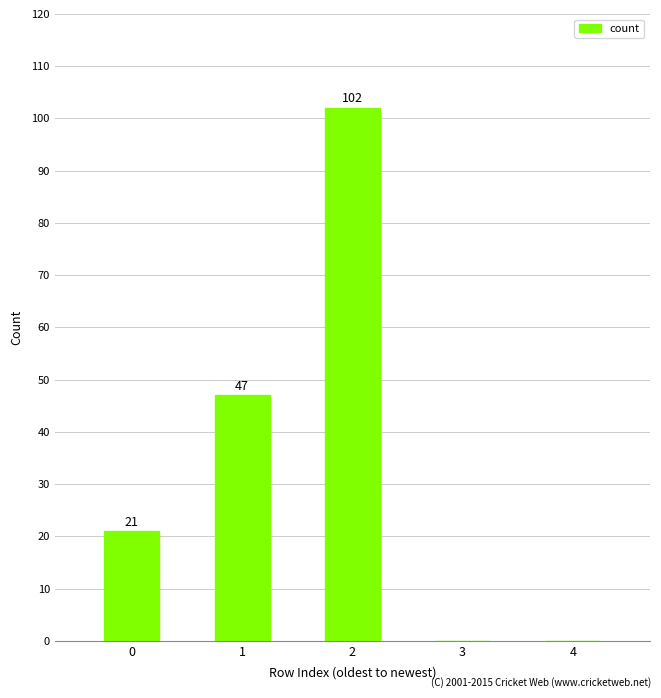

The chart shows a value of 0 at 3. True or false?

True